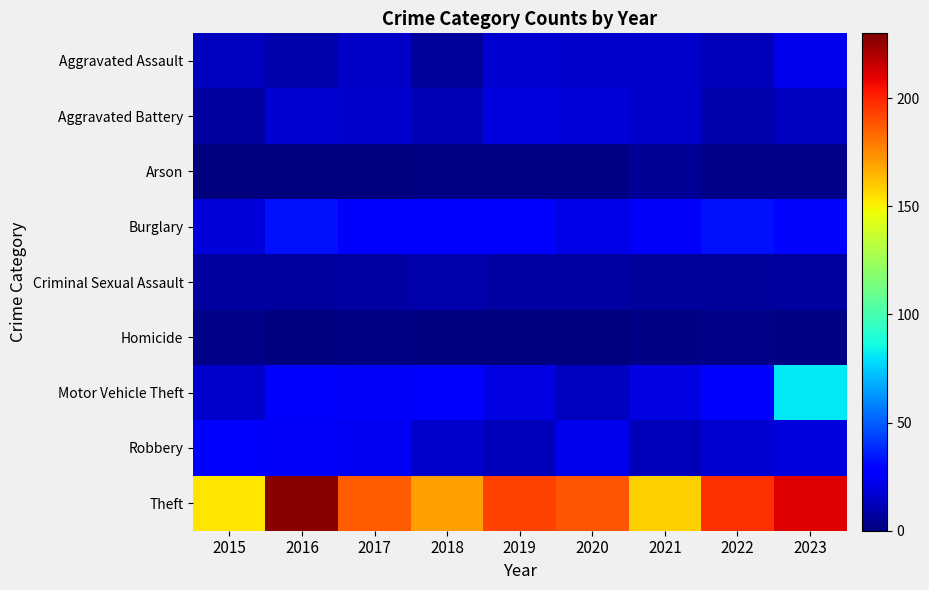

Reading left to right, list all the values displayed in this chart.

Aggravated Assault: 2015=13	2016=9	2017=15	2018=6	2019=17	2020=16	2021=16	2022=12	2023=22
Aggravated Battery: 2015=7	2016=17	2017=16	2018=11	2019=19	2020=18	2021=16	2022=9	2023=13
Arson: 2015=0	2016=0	2017=0	2018=1	2019=1	2020=1	2021=5	2022=2	2023=2
Burglary: 2015=18	2016=33	2017=29	2018=27	2019=27	2020=21	2021=25	2022=33	2023=30
Criminal Sexual Assault: 2015=7	2016=7	2017=8	2018=9	2019=8	2020=8	2021=6	2022=6	2023=7
Homicide: 2015=2	2016=0	2017=1	2018=0	2019=0	2020=0	2021=1	2022=2	2023=1
Motor Vehicle Theft: 2015=16	2016=27	2017=25	2018=28	2019=20	2020=13	2021=20	2022=27	2023=81
Robbery: 2015=29	2016=25	2017=24	2018=16	2019=12	2020=22	2021=12	2022=17	2023=19
Theft: 2015=153	2016=228	2017=186	2018=170	2019=193	2020=188	2021=159	2022=197	2023=211